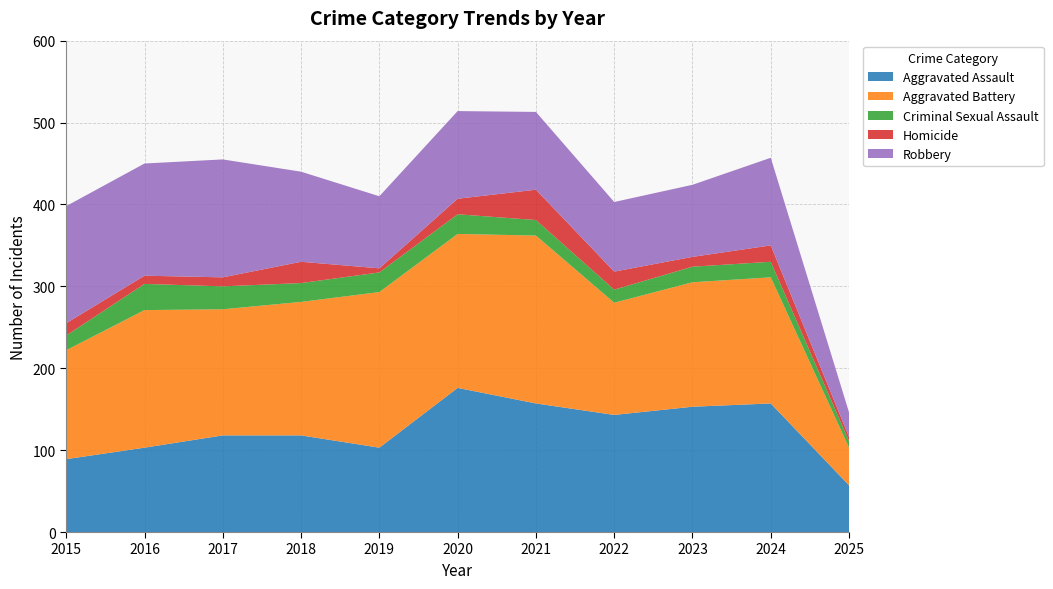

Reading right to left, transcribe all the data shown in this chart.

Aggravated Assault: 57	157	153	143	157	176	103	118	118	103	89
Aggravated Battery: 46	154	152	137	205	188	190	163	154	168	133
Criminal Sexual Assault: 8	19	19	16	19	24	24	23	28	32	18
Homicide: 5	20	12	22	37	19	5	26	11	10	15
Robbery: 30	107	88	85	95	107	88	110	144	137	143